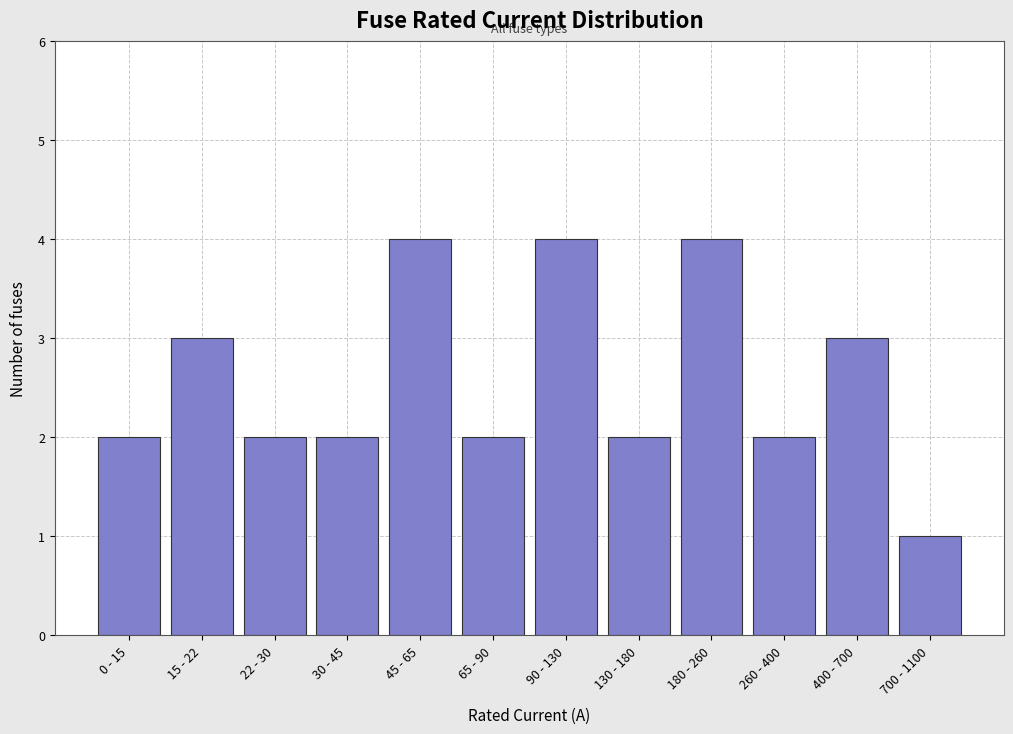

Reading left to right, transcribe all the data shown in this chart.

0 - 15=2	15 - 22=3	22 - 30=2	30 - 45=2	45 - 65=4	65 - 90=2	90 - 130=4	130 - 180=2	180 - 260=4	260 - 400=2	400 - 700=3	700 - 1100=1